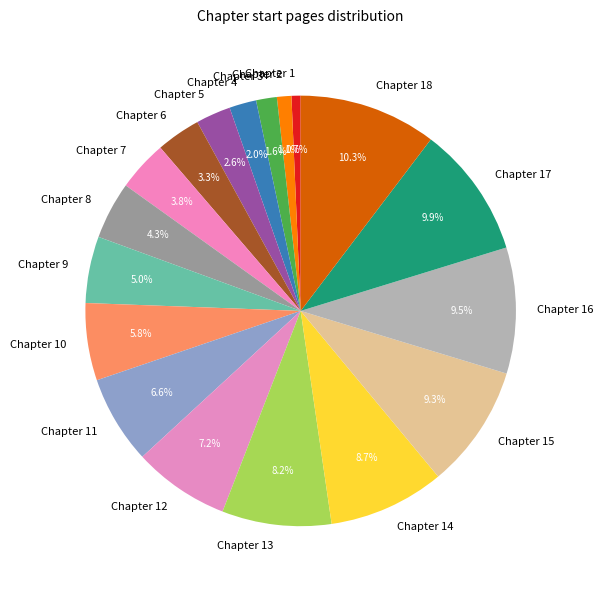

To the nearest percent, what is the difference between the Chapter 8 and Chapter 17 slice percentages?

6%